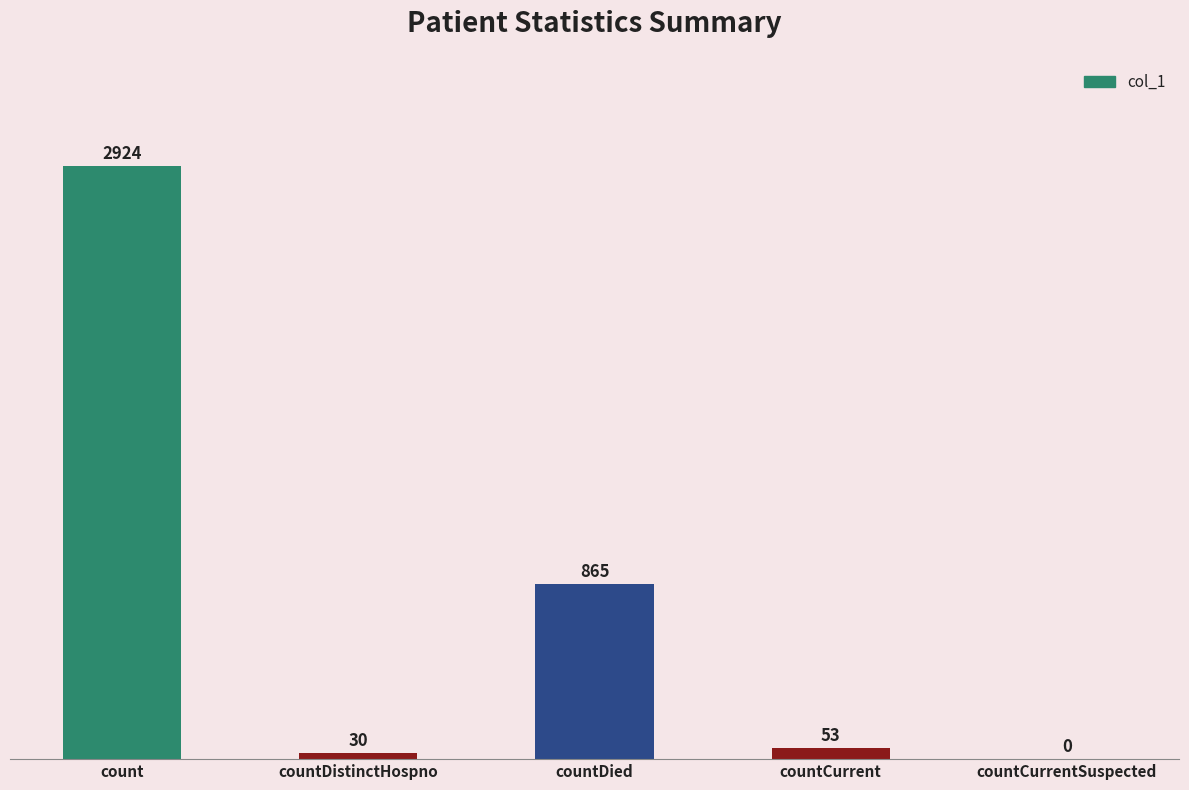

What is the change in value from countDied to countCurrentSuspected?

-865